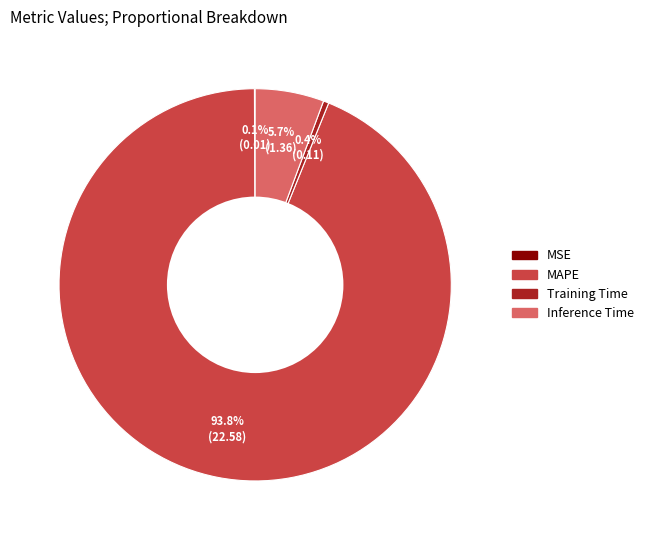

To the nearest percent, what is the difference between the largest and smallest slice percentages?

94%